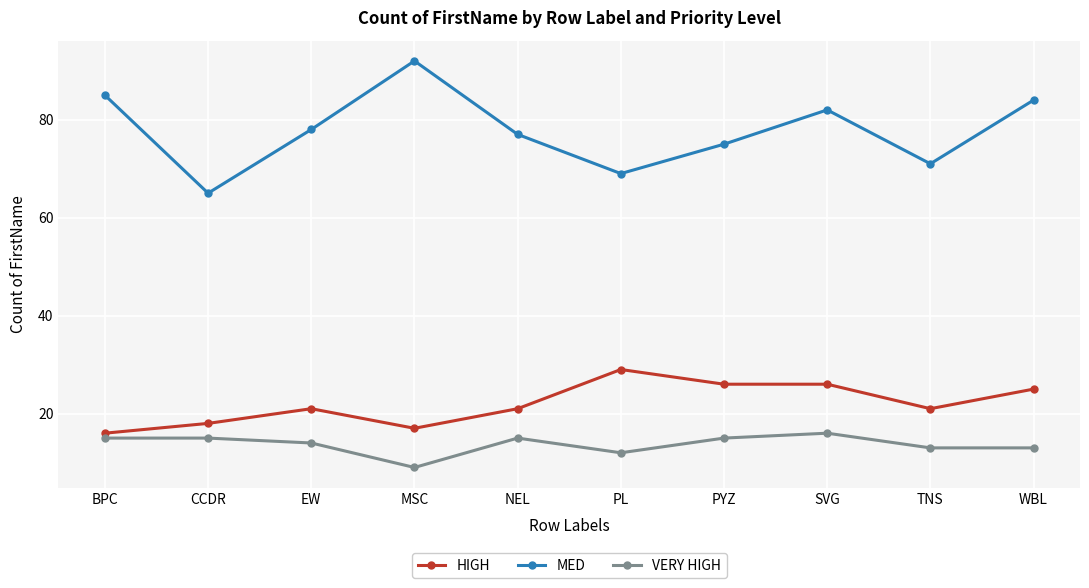

What position from the left is CCDR?

2